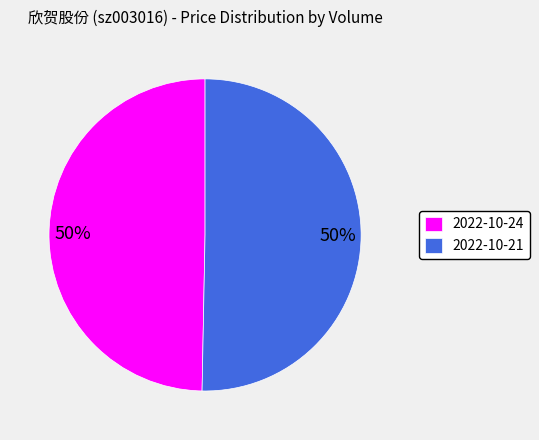

To the nearest percent, what is the combined percentage of 2022-10-21 and 2022-10-24?

100%